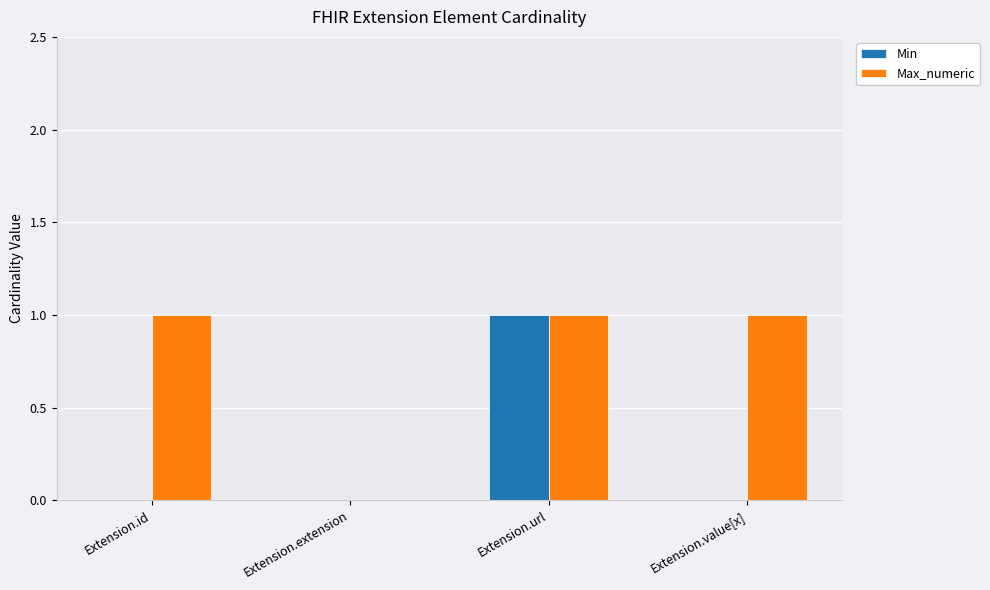

How many groups of bars are there?

4